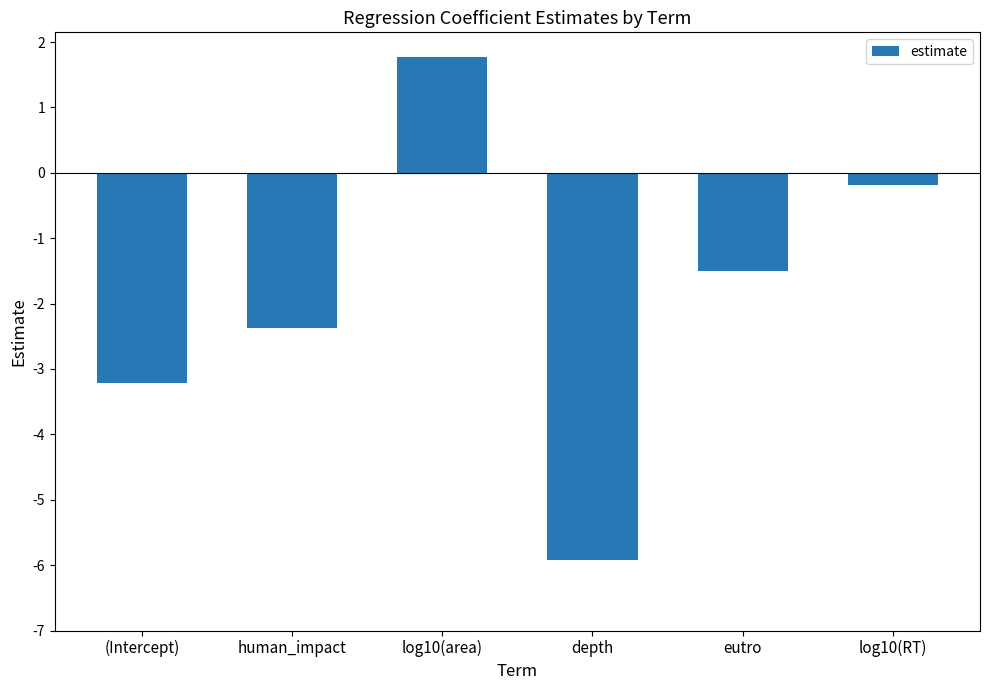

Which category has the lowest value across all series?

depth